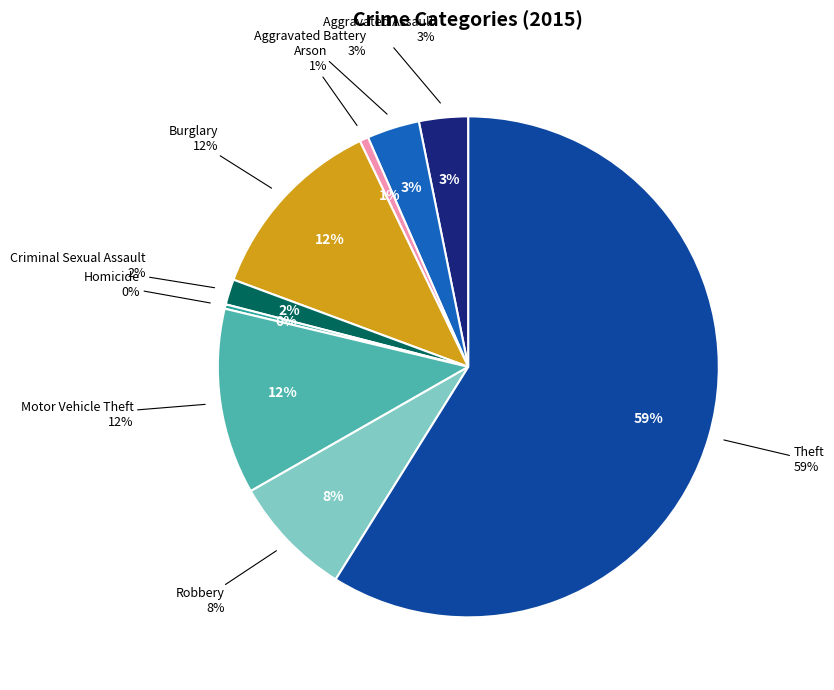

What is the ratio of the value at Motor Vehicle Theft to the value at Robbery?

1.5